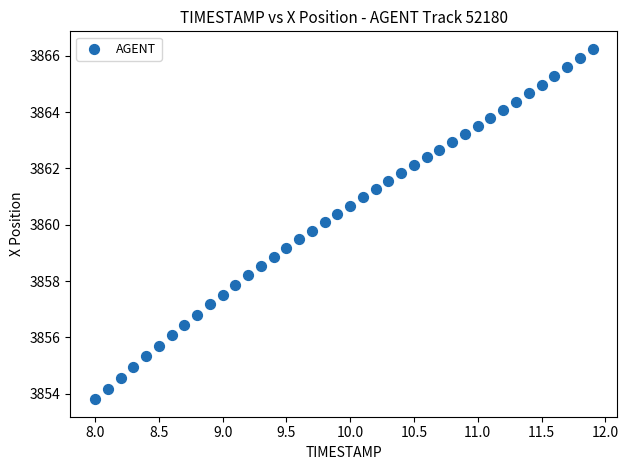

What is the range of X values (max minus min)?

3.9